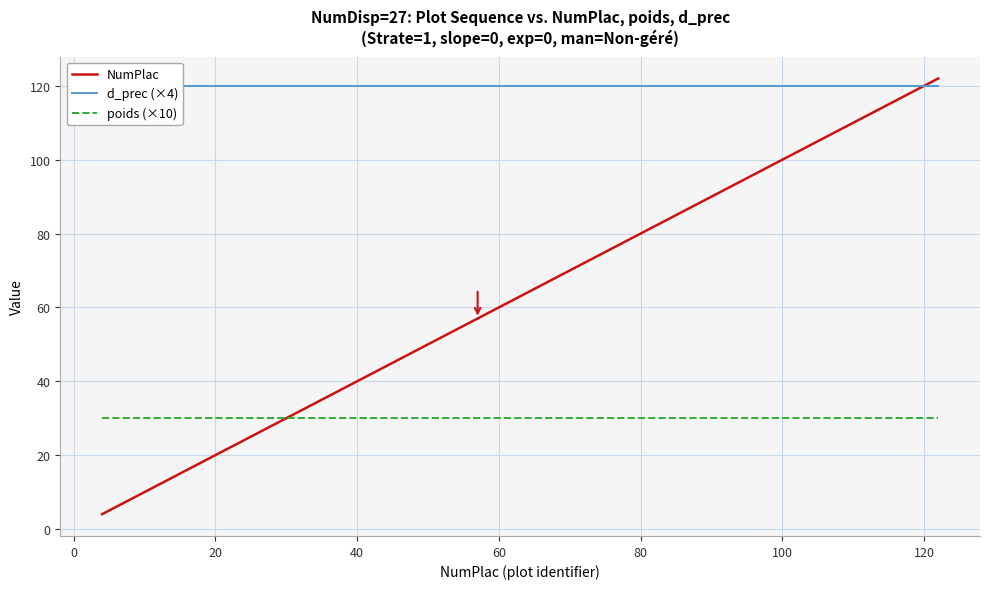

What is the lowest value of the NumPlac series?

4